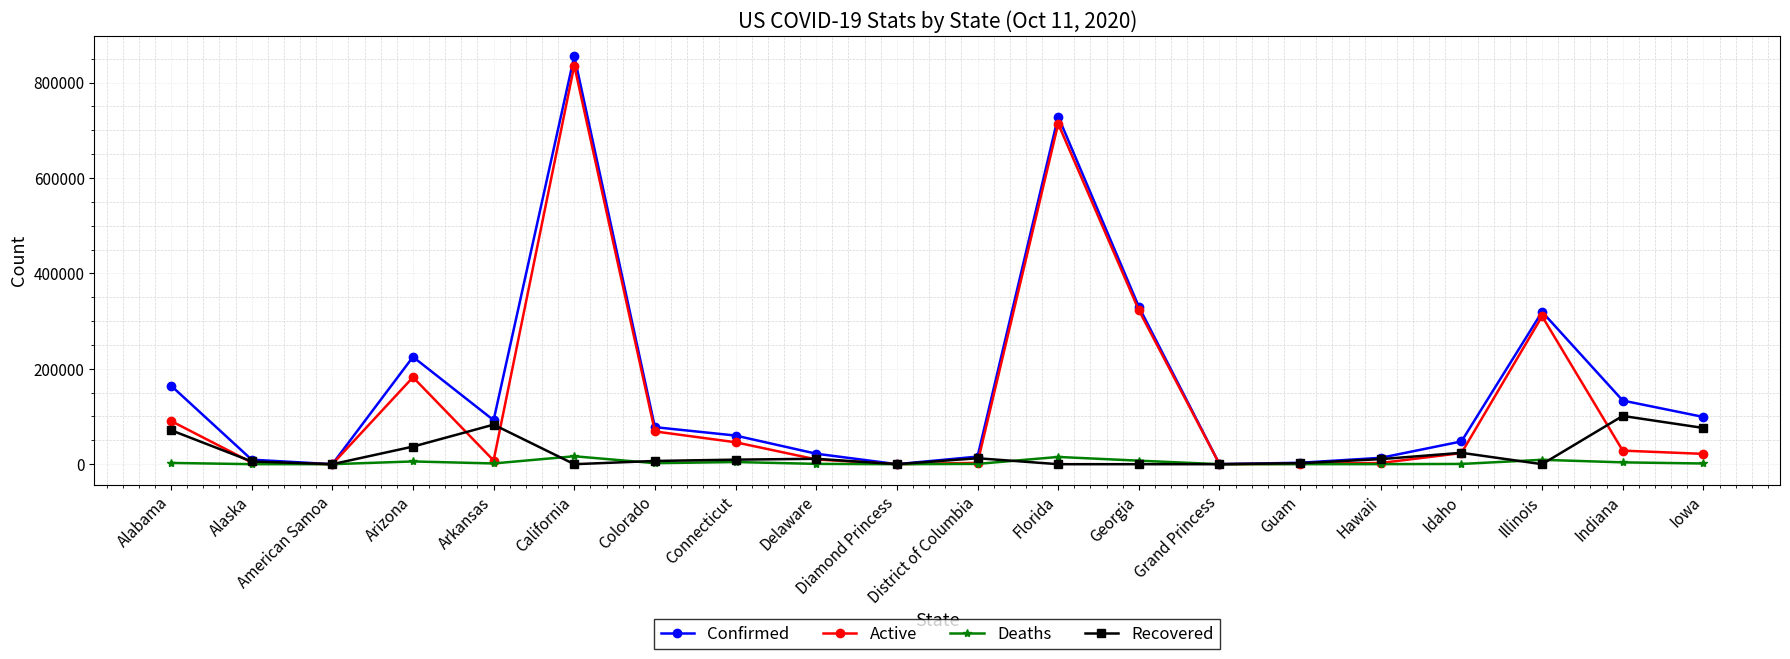

Between Arkansas and California, which series saw the biggest shift?

Active